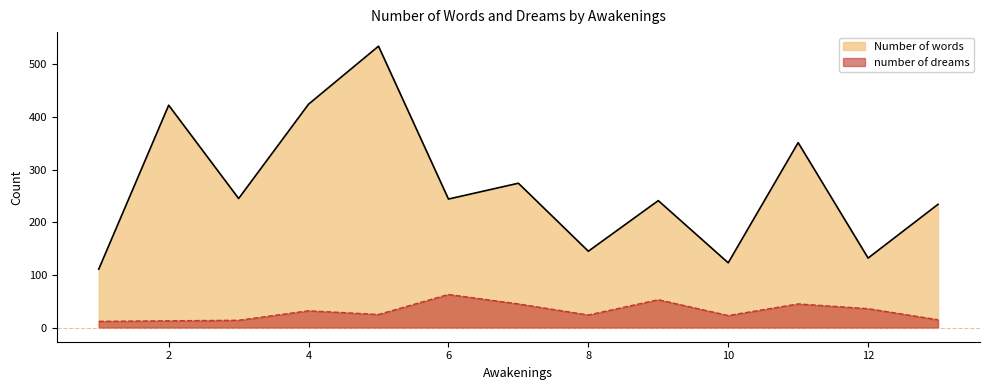

Is the value of Number of words at 11 greater than the value of number of dreams at 5?

Yes